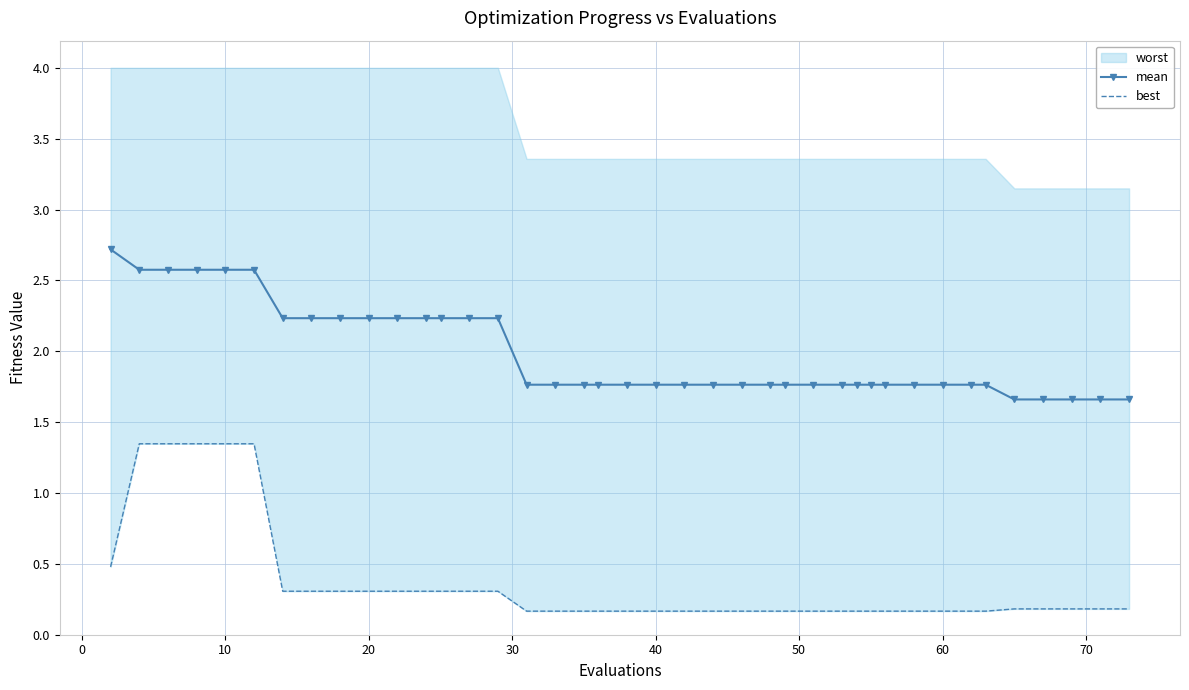

Is it true that mean equals 1.8 at 40?

True